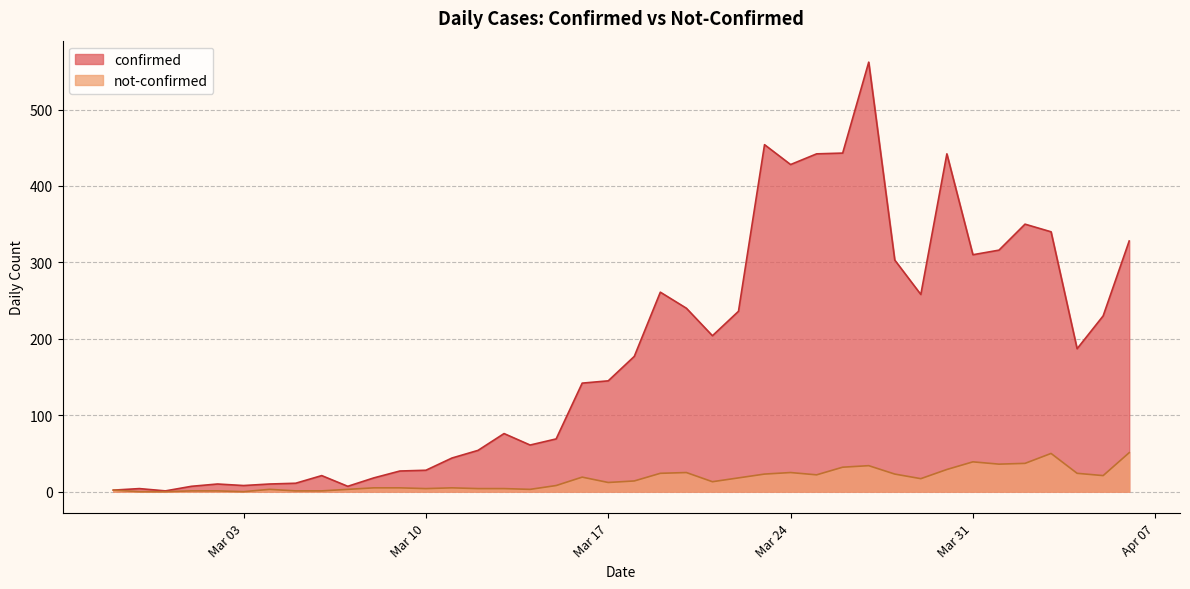

At how many categories does at least one series exceed 106?

22